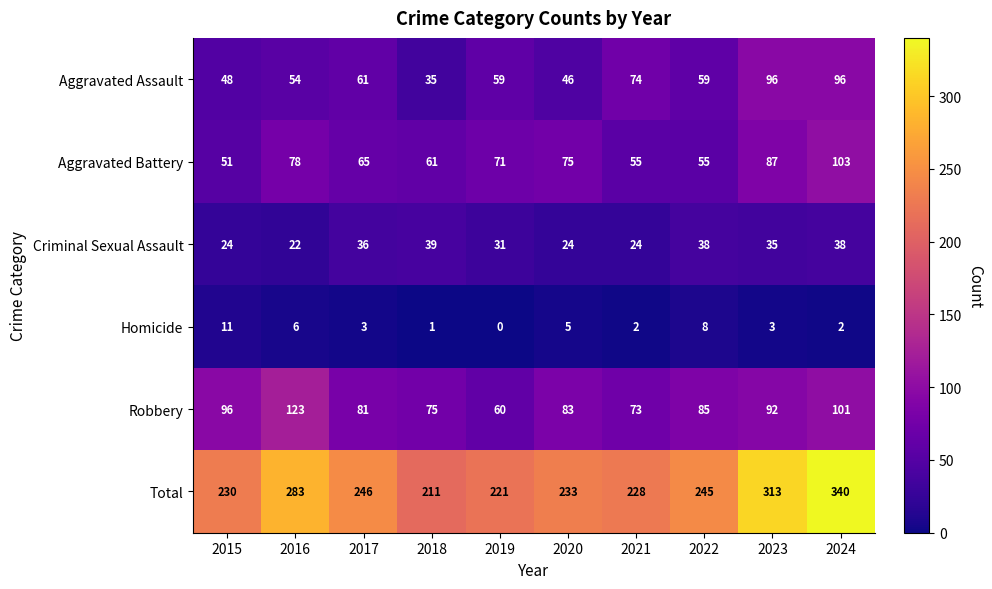

What is the difference between the highest and lowest values at 2024?

338